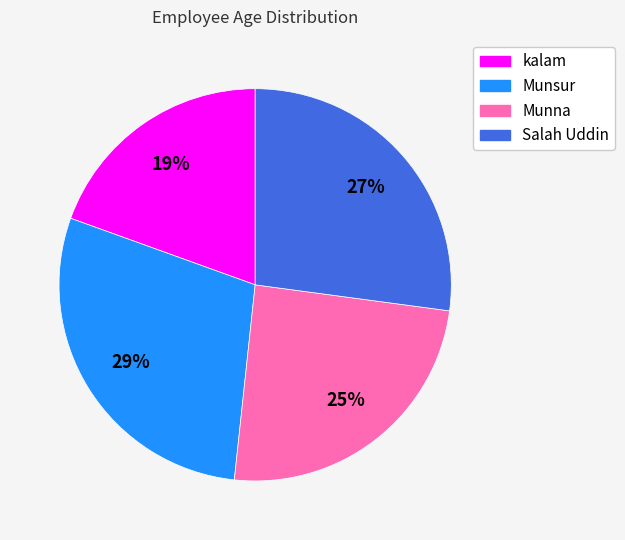

Between kalam and Munna, which is larger?

Munna